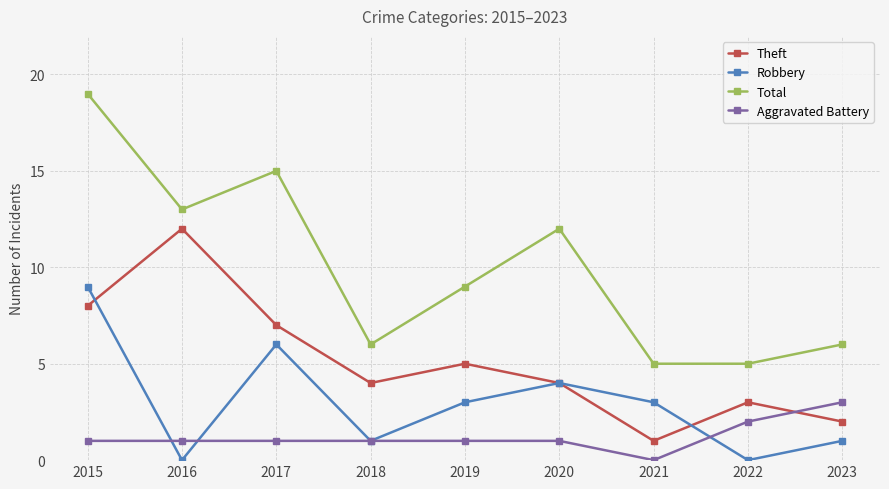

What is the value of the Aggravated Battery point at the 2nd from the left?

1